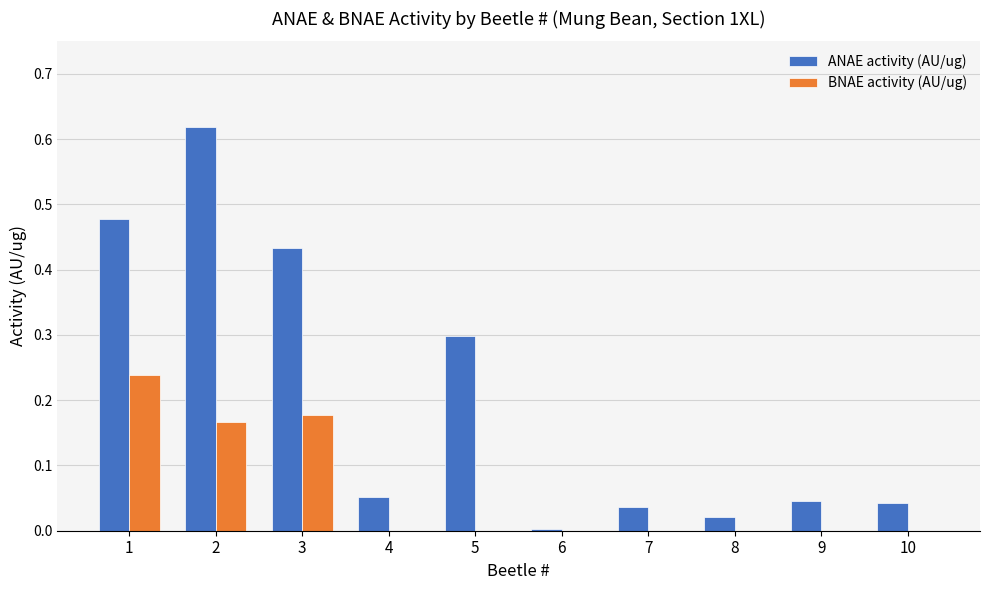

What is the sum of the ANAE activity (AU/ug) values at 5 and 1?

0.8